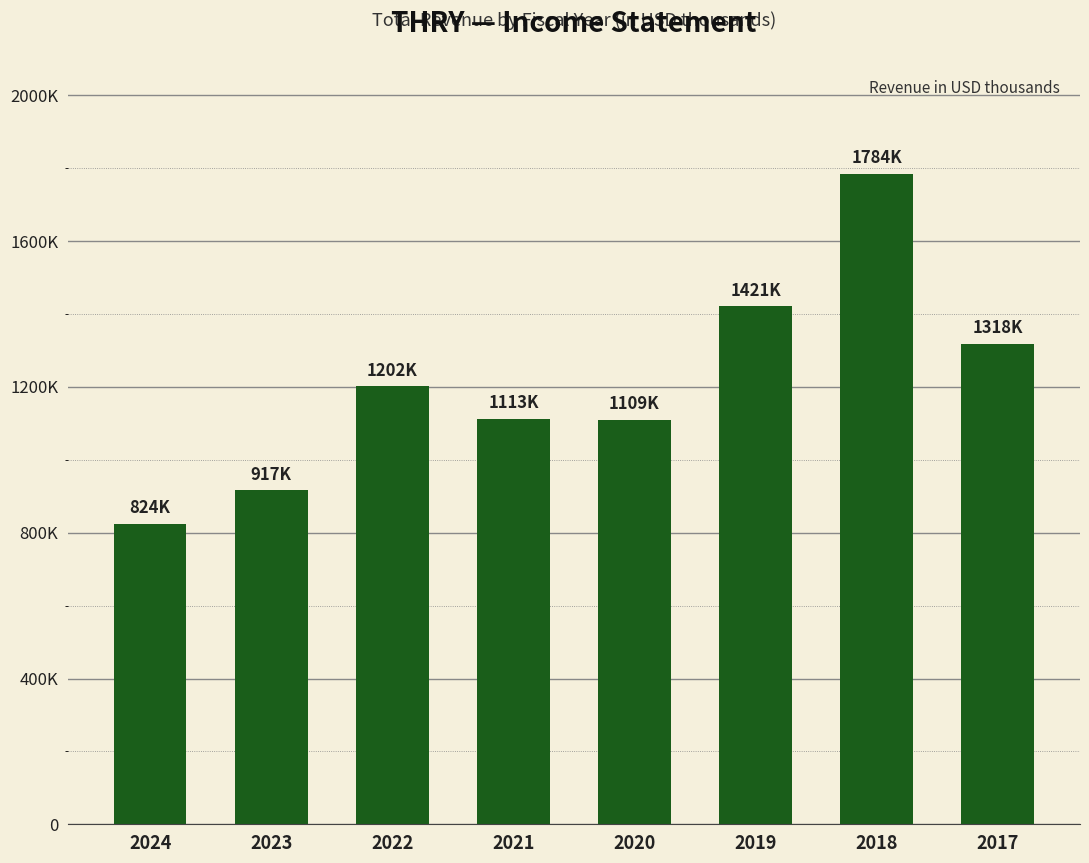

Reading right to left, extract all data points from this chart.

1318200	1784400	1421400	1109400	1113400	1202400	917000	824200